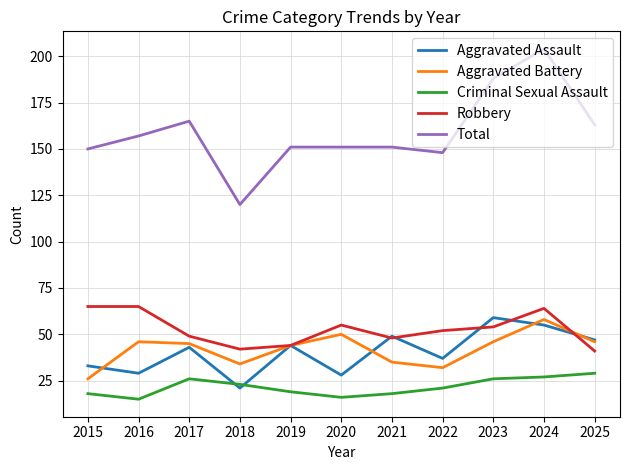

True or false: Robbery has more than 1 interior local peaks.

True